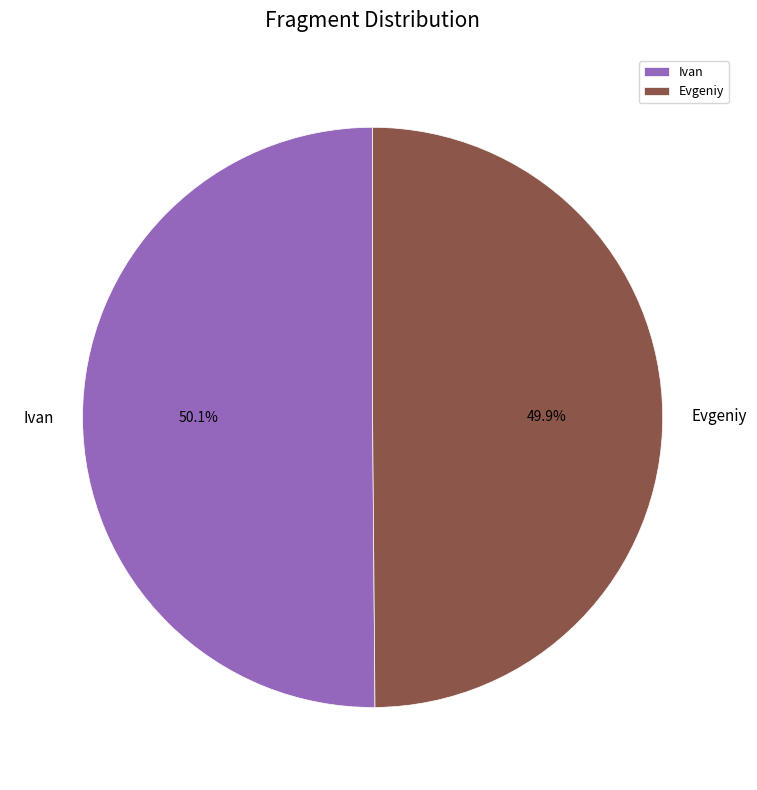

To the nearest percent, what is the combined percentage of Evgeniy and Ivan?

100%